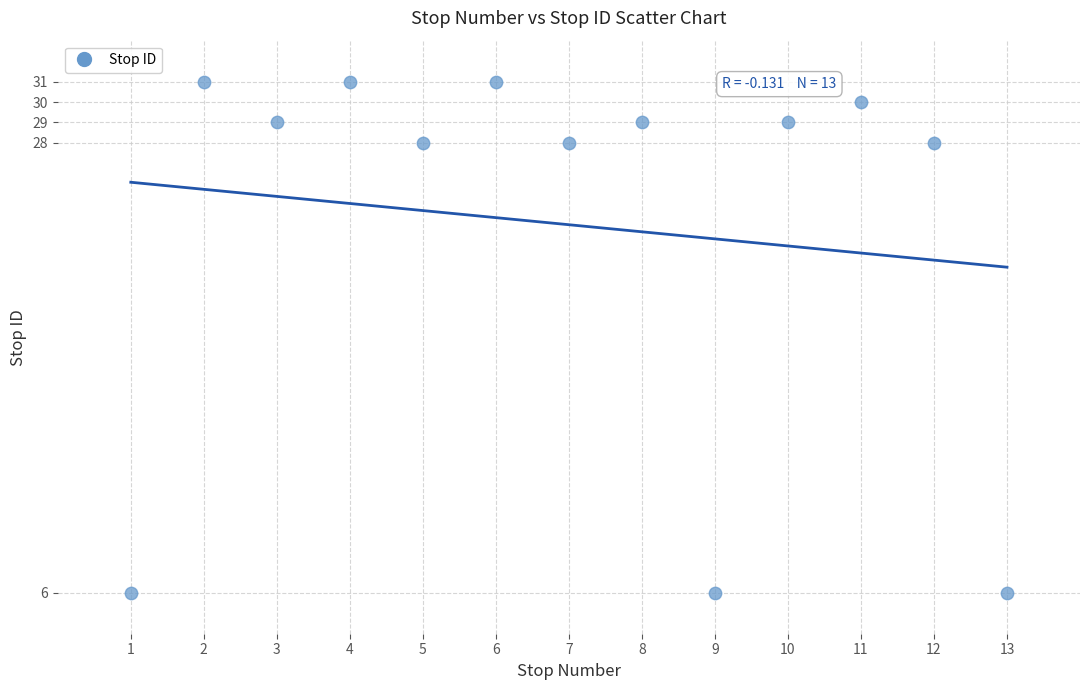

What is the range of X values (max minus min)?

12